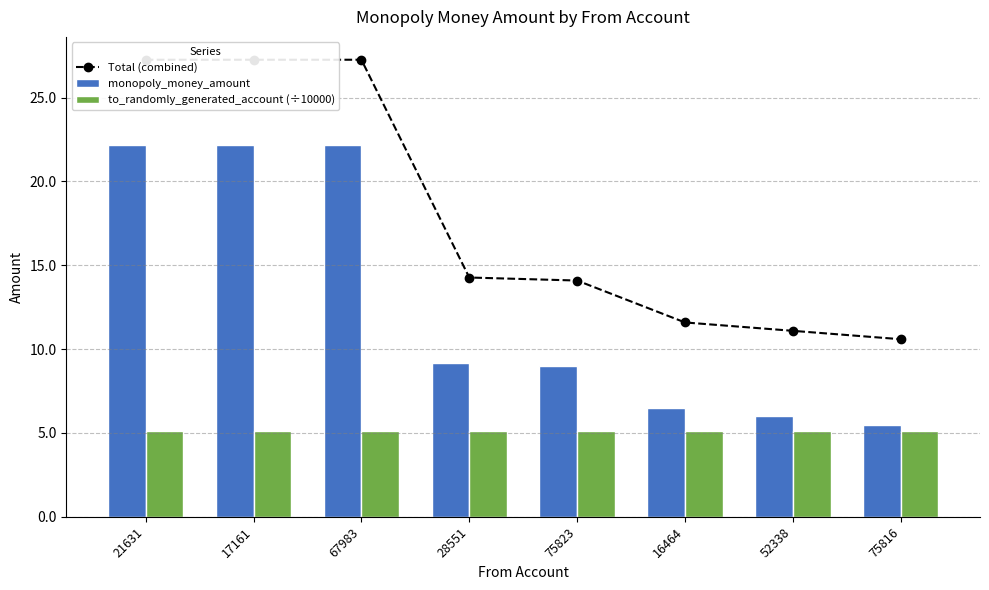

Does the chart contain stacked bars?

No